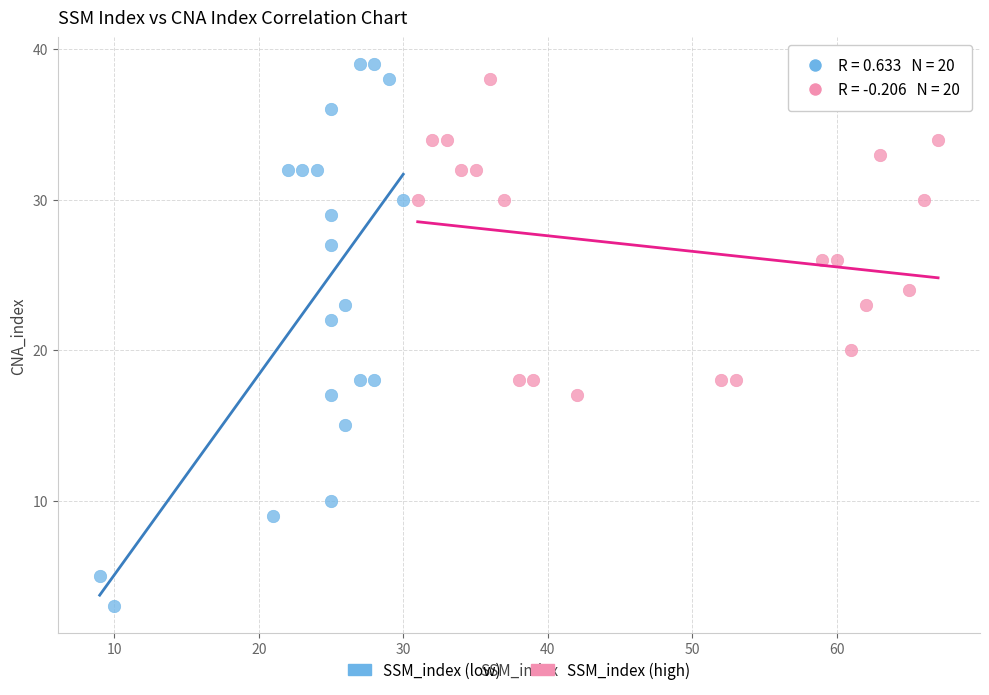

Which series reaches the minimum Y coordinate?

SSM_index (low)